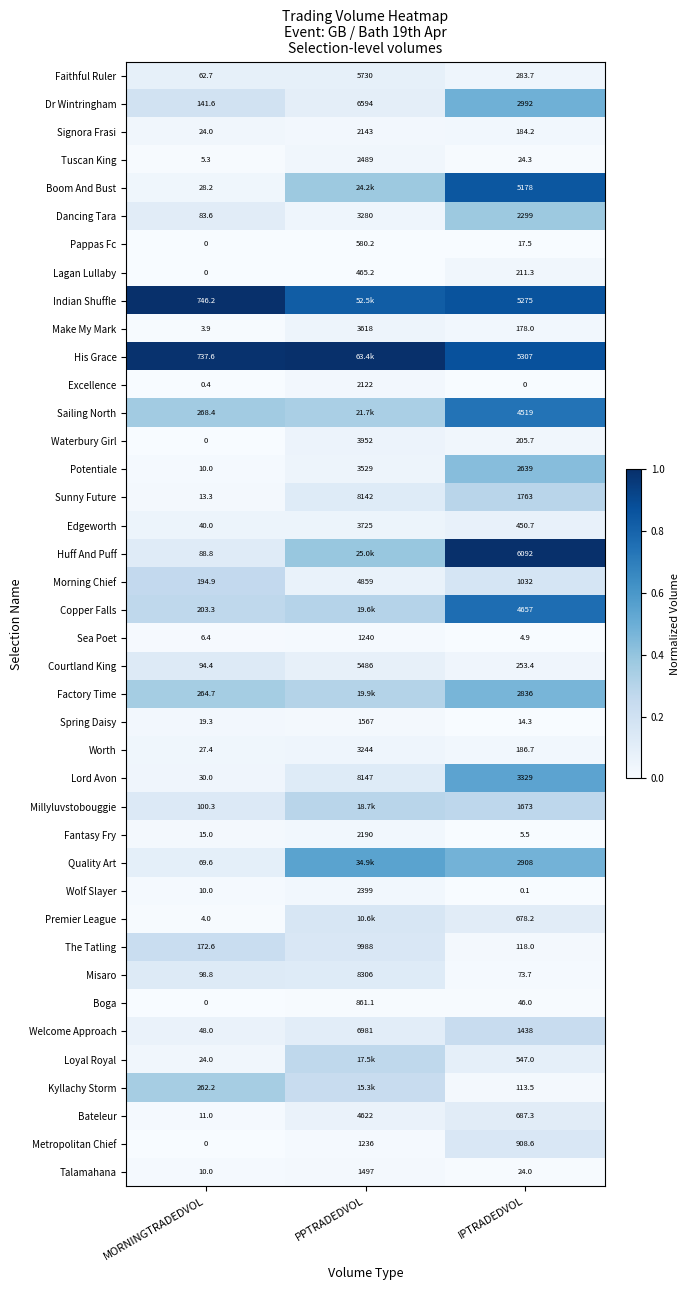

Rank the series at IPTRADEDVOL from highest to lowest value.

Huff And Puff, His Grace, Indian Shuffle, Boom And Bust, Copper Falls, Sailing North, Lord Avon, Dr Wintringham, Quality Art, Factory Time, Potentiale, Dancing Tara, Sunny Future, Millyluvstobouggie, Welcome Approach, Morning Chief, Metropolitan Chief, Bateleur, Premier League, Loyal Royal, Edgeworth, Faithful Ruler, Courtland King, Lagan Lullaby, Waterbury Girl, Worth, Signora Frasi, Make My Mark, The Tatling, Kyllachy Storm, Misaro, Boga, Tuscan King, Talamahana, Pappas Fc, Spring Daisy, Fantasy Fry, Sea Poet, Wolf Slayer, Excellence